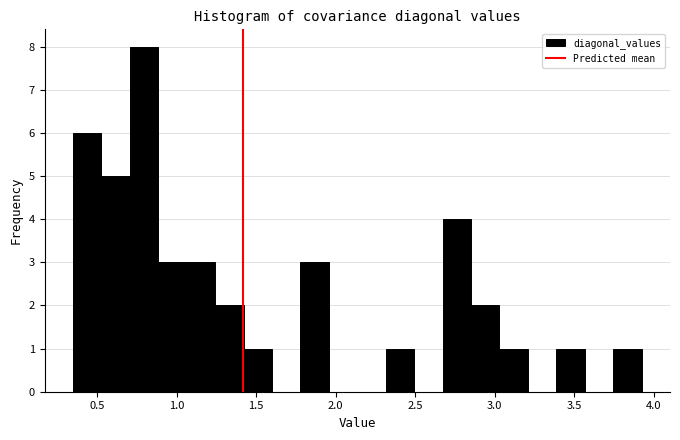

Read against the x-axis, roughly where is the centre of the tallest bar?

0.80